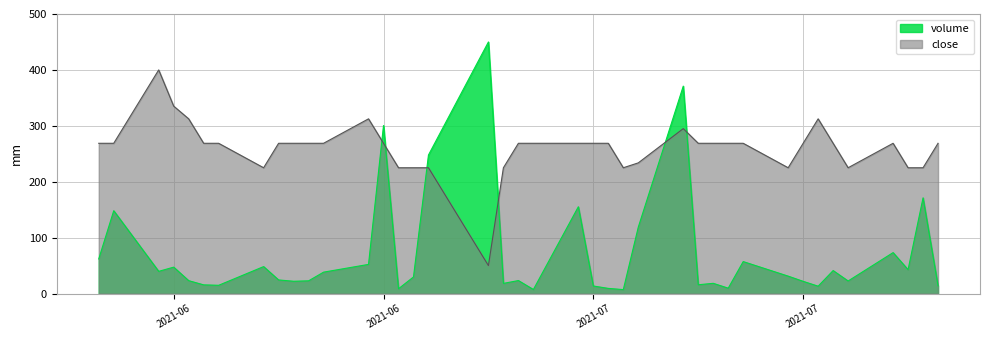

True or false: close and volume intersect in this chart.

True